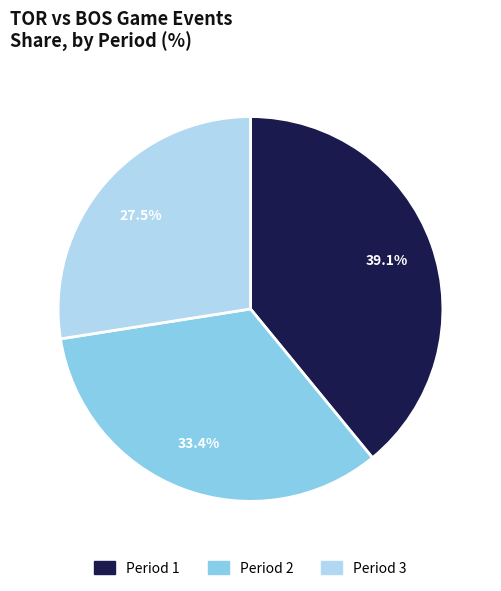

To the nearest percent, what is the difference between the Period 2 and Period 3 slice percentages?

6%